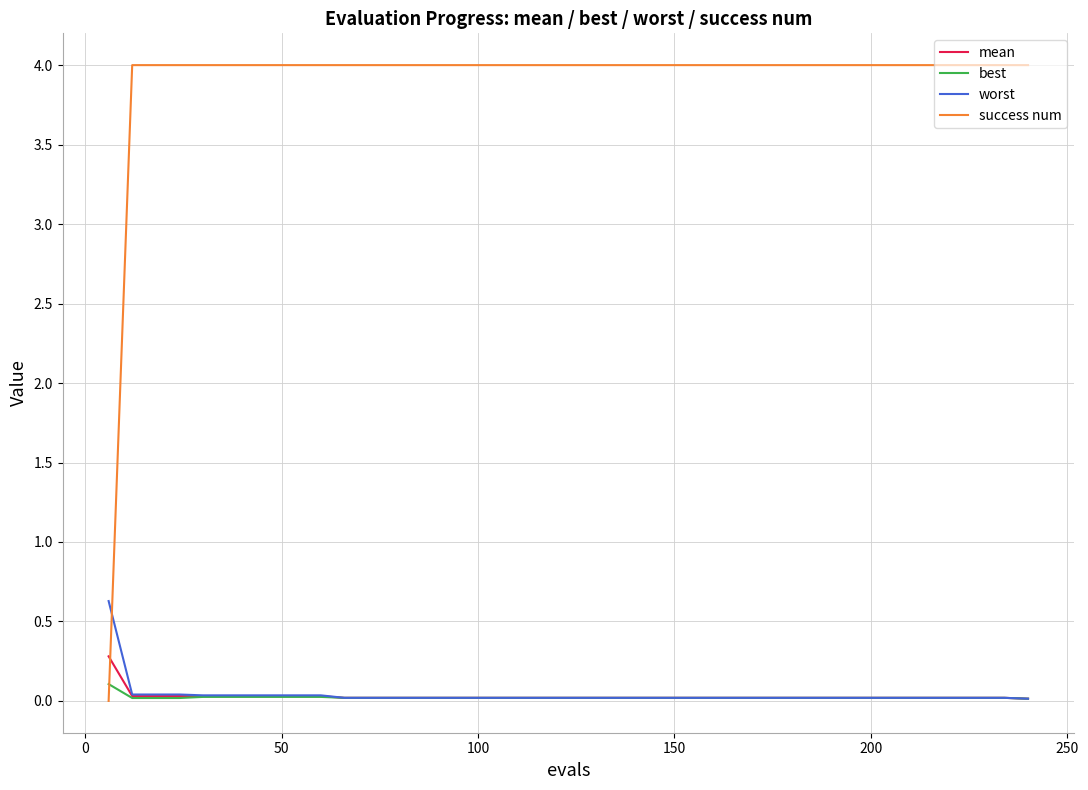

True or false: success num and mean intersect in this chart.

True